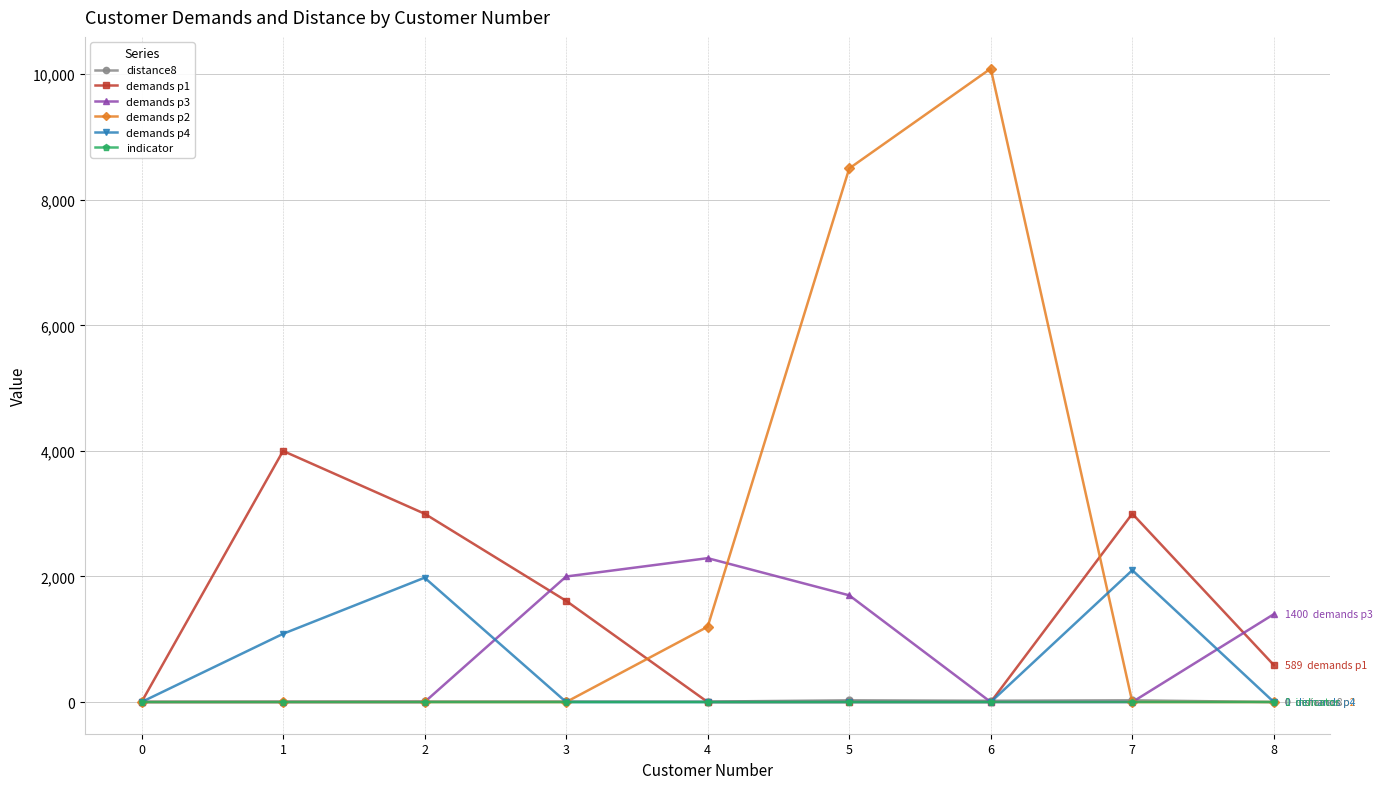

The distance8 series shows 9 at 3. True or false?

True